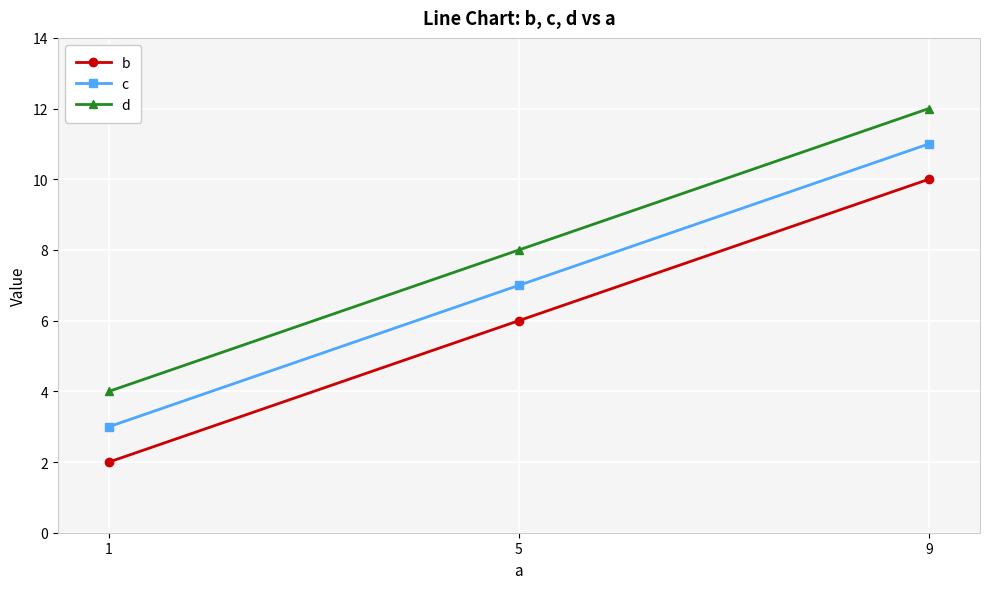

Count the d values in the range 4 to 12.

3